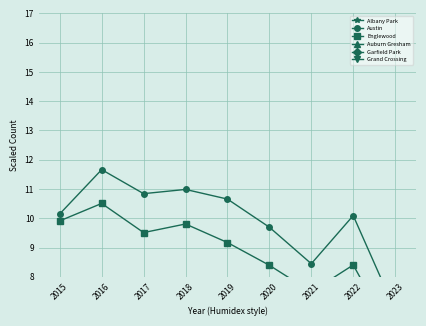

At which category does Englewood reach its first local peak?

2016